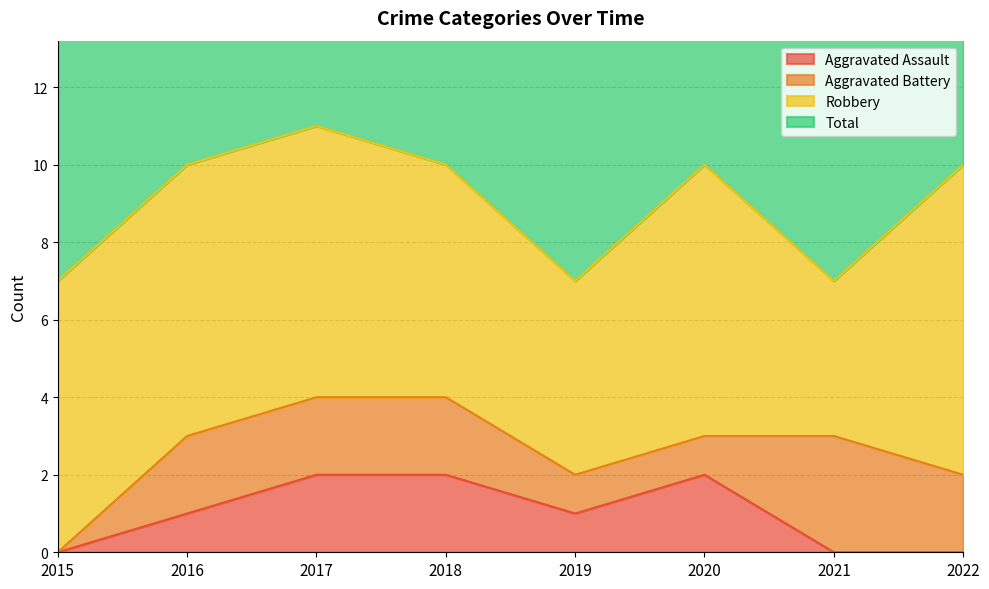

Between 2022 and 2016, which is larger?

2016